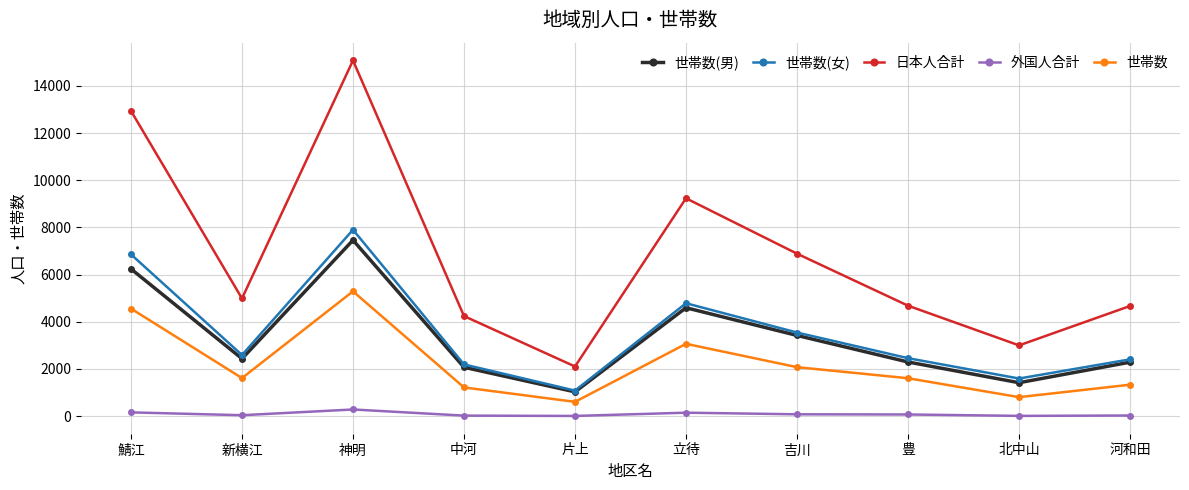

True or false: 外国人合計 and 世帯数(女) cross at least once.

False